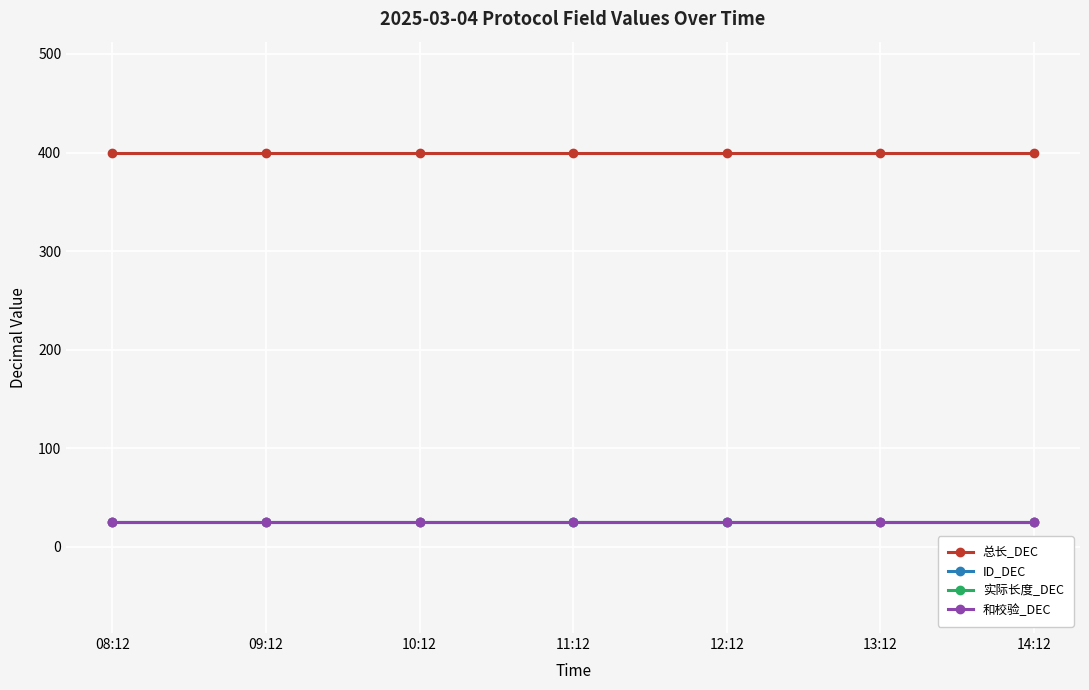

What is the lowest value of the 实际长度_DEC series?

25